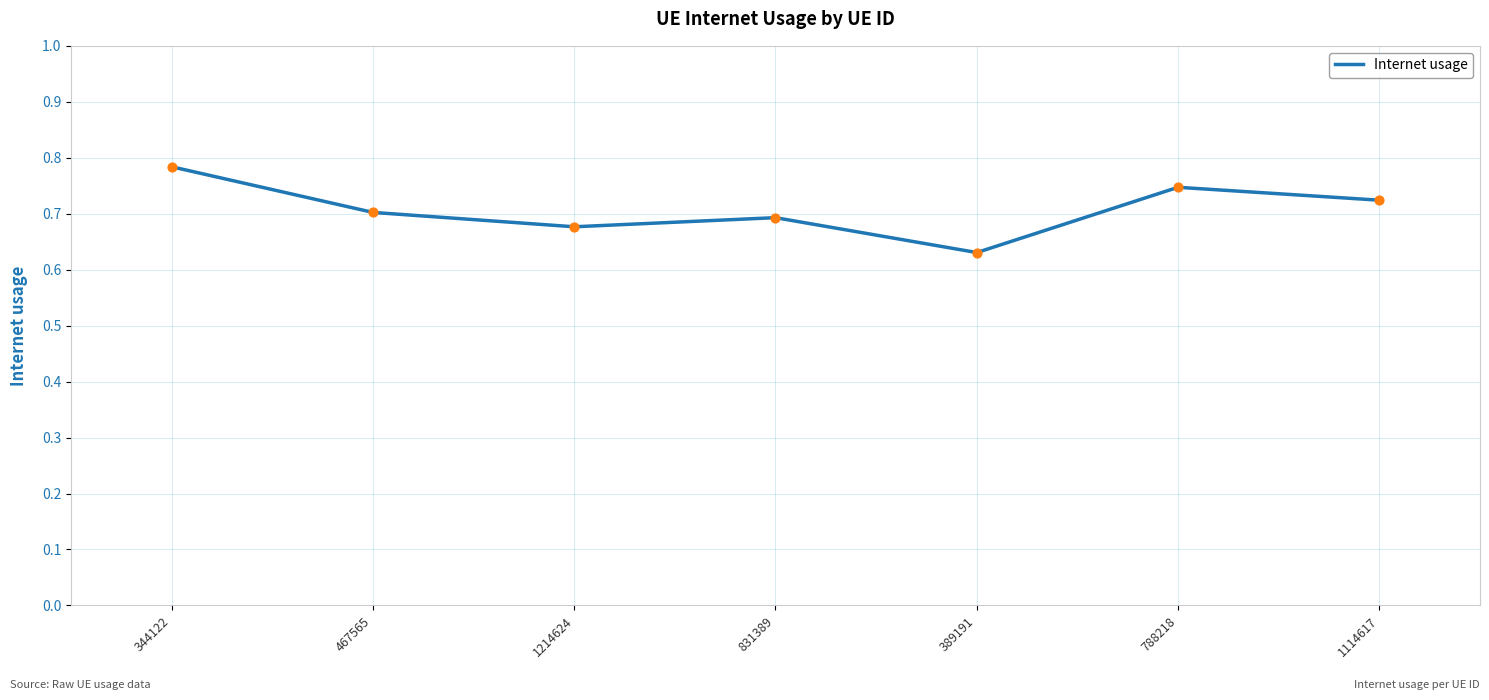

What is the change in value from 831389 to 389191?

-0.1